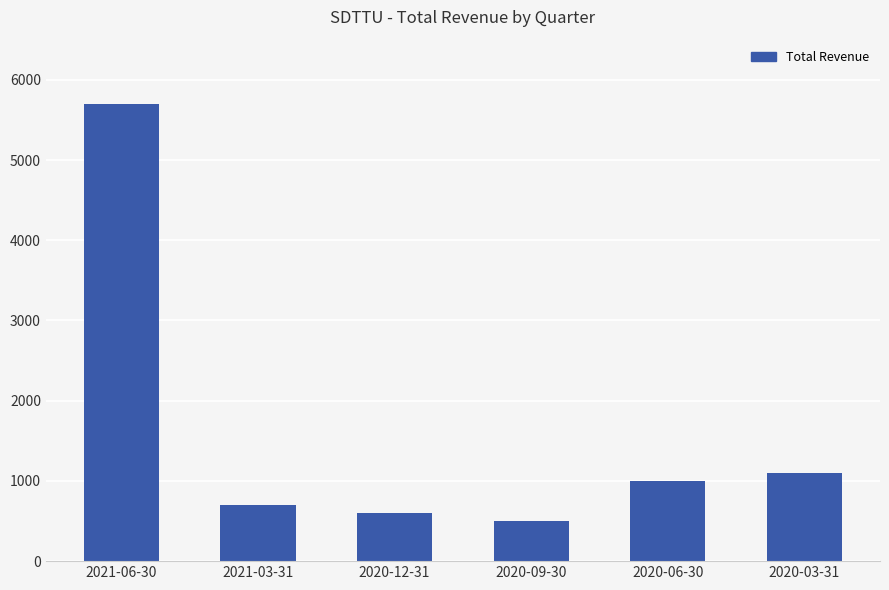

What is the difference between the values at 2020-12-31 and 2020-06-30?

400